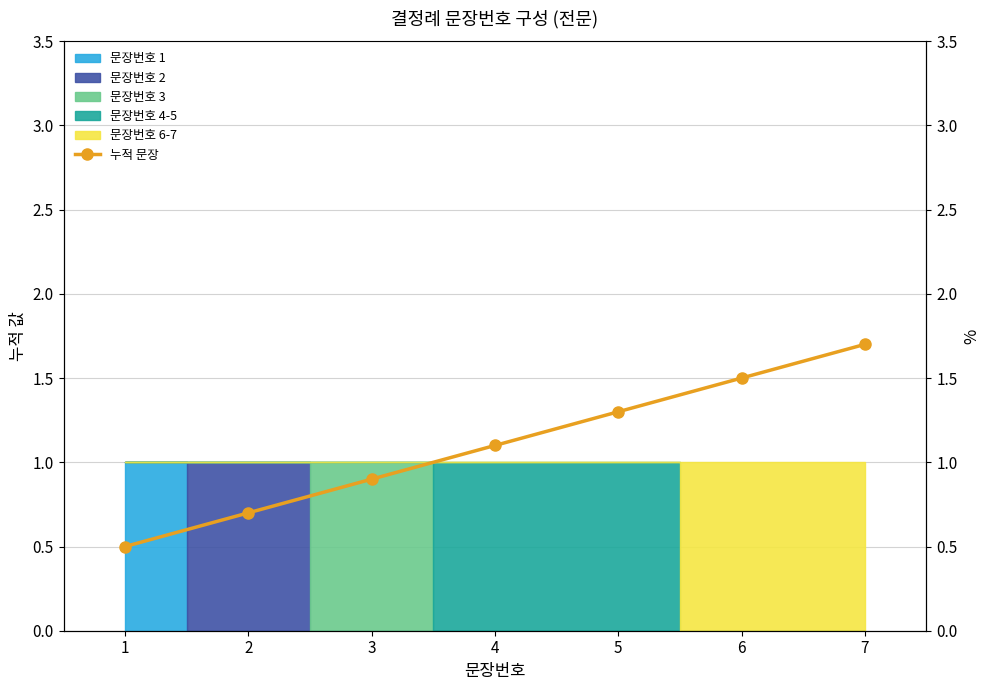

Reading left to right, what are all the values shown in this chart?

0.5	0.7	0.9	1.1	1.3	1.5	1.7